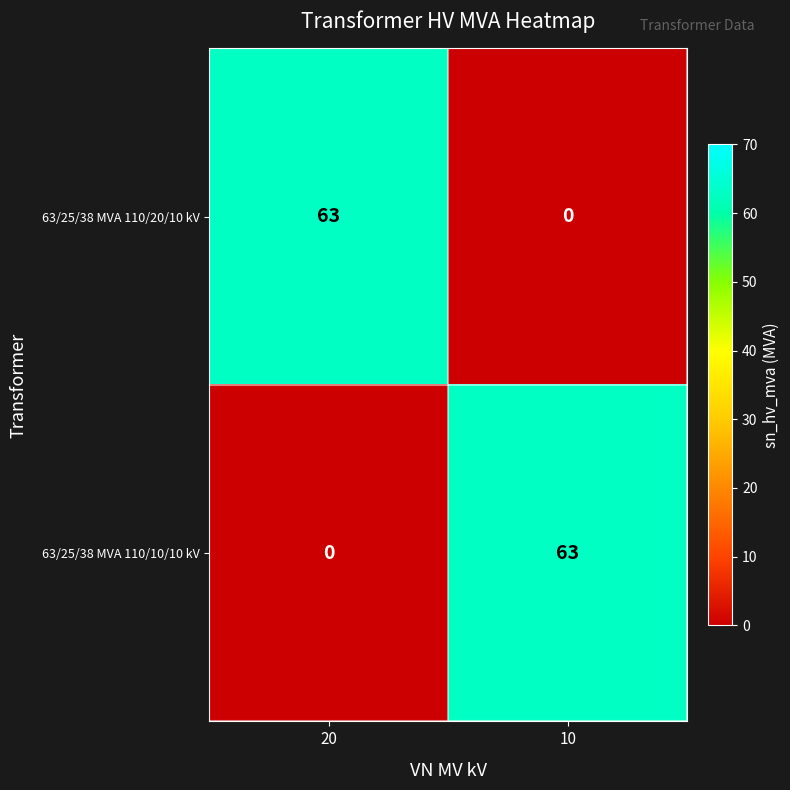

The value of 63/25/38 MVA 110/10/10 kV at 10 is 88. True or false?

False